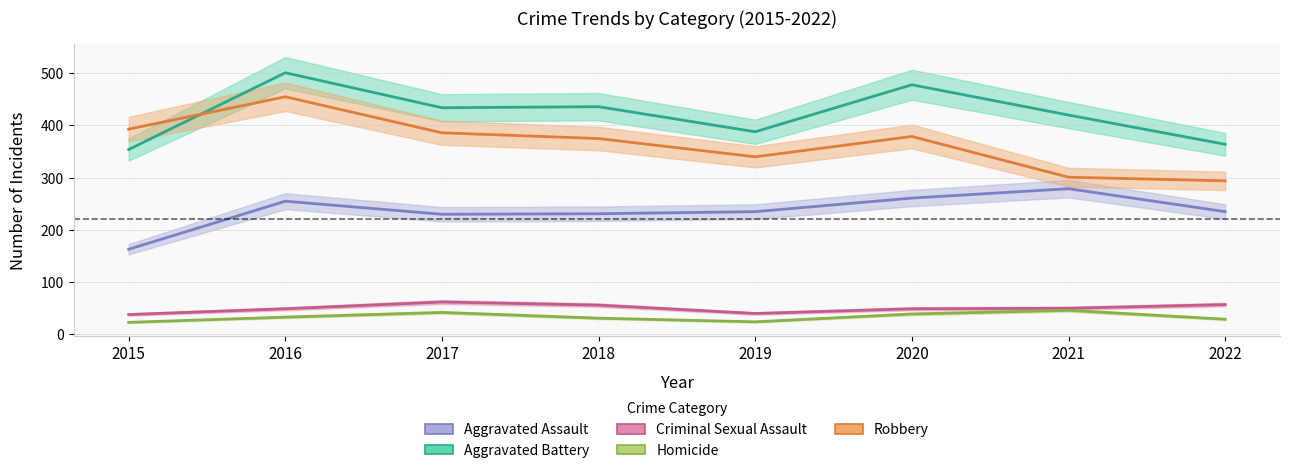

Which series changed the most between 2015 and 2016?

Aggravated Battery